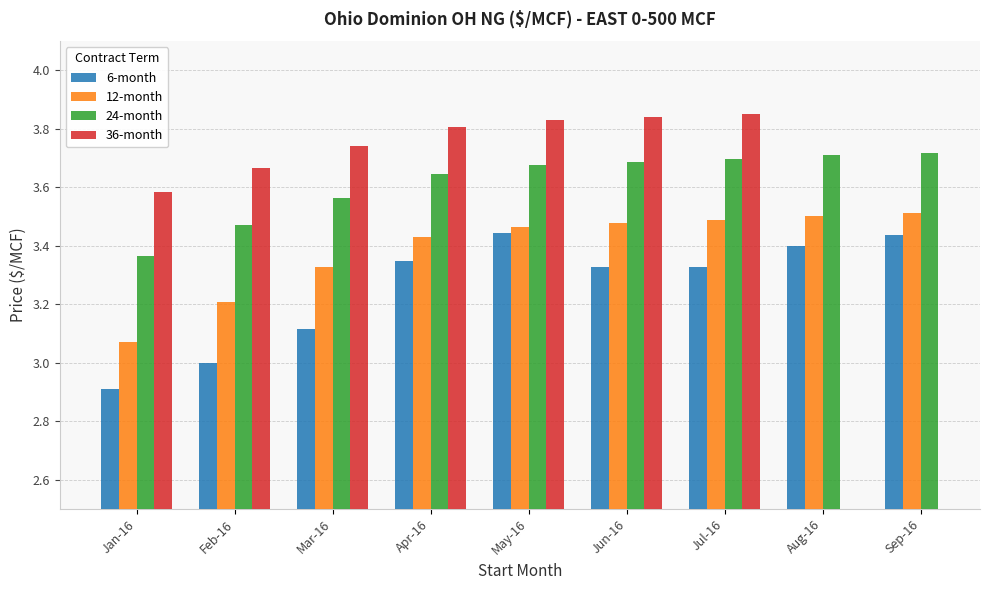

What is the value of the 6-month bar at the 2nd from the left?

3.0